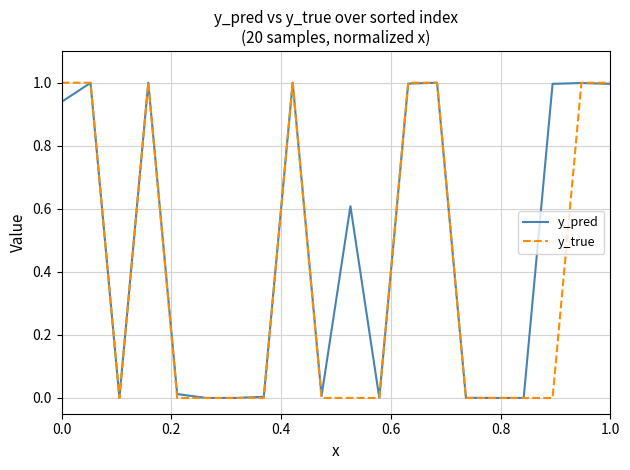

Which series has the largest total across all categories?

y_pred